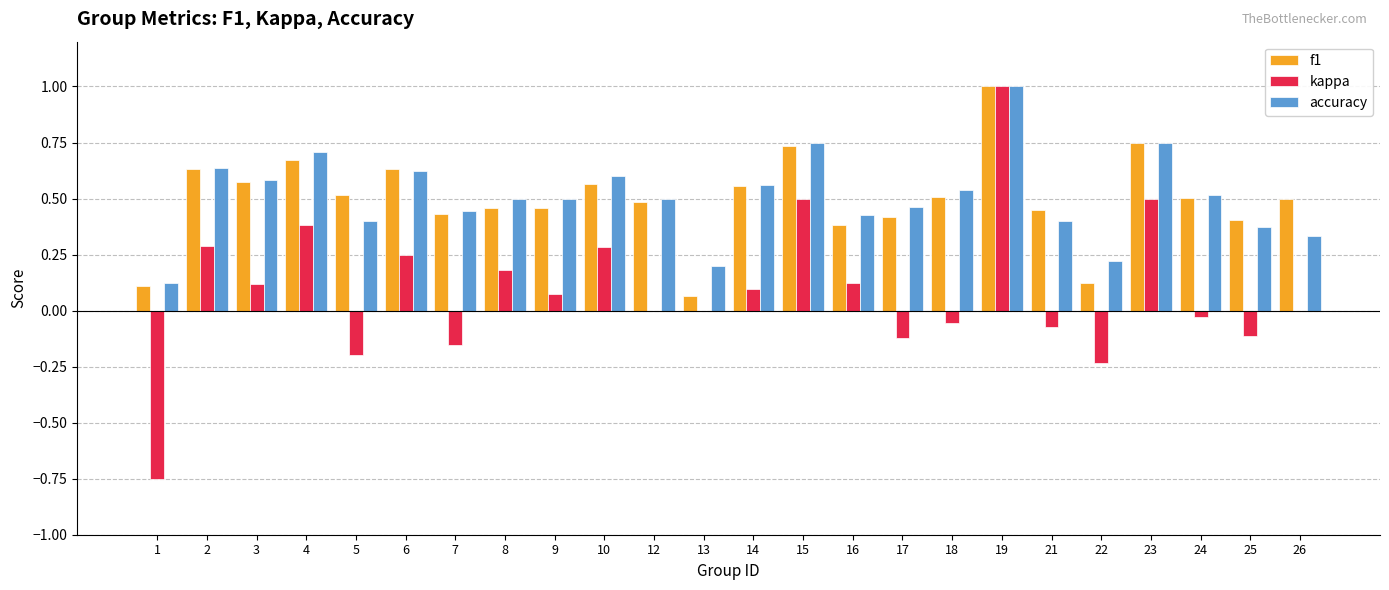

Are the bars horizontal?

No